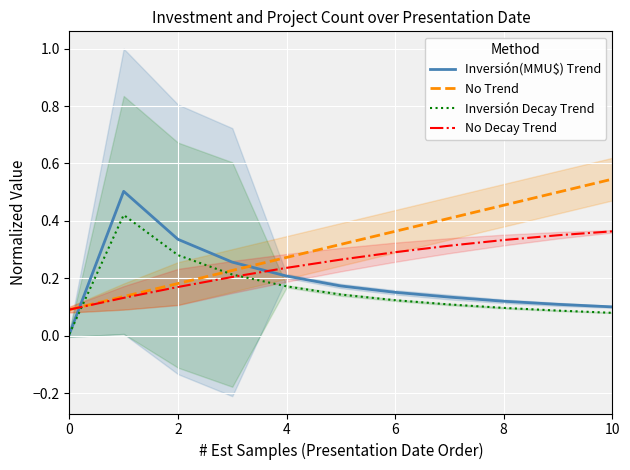

True or false: Inversión(MMU$) Trend and No Decay Trend intersect in this chart.

True